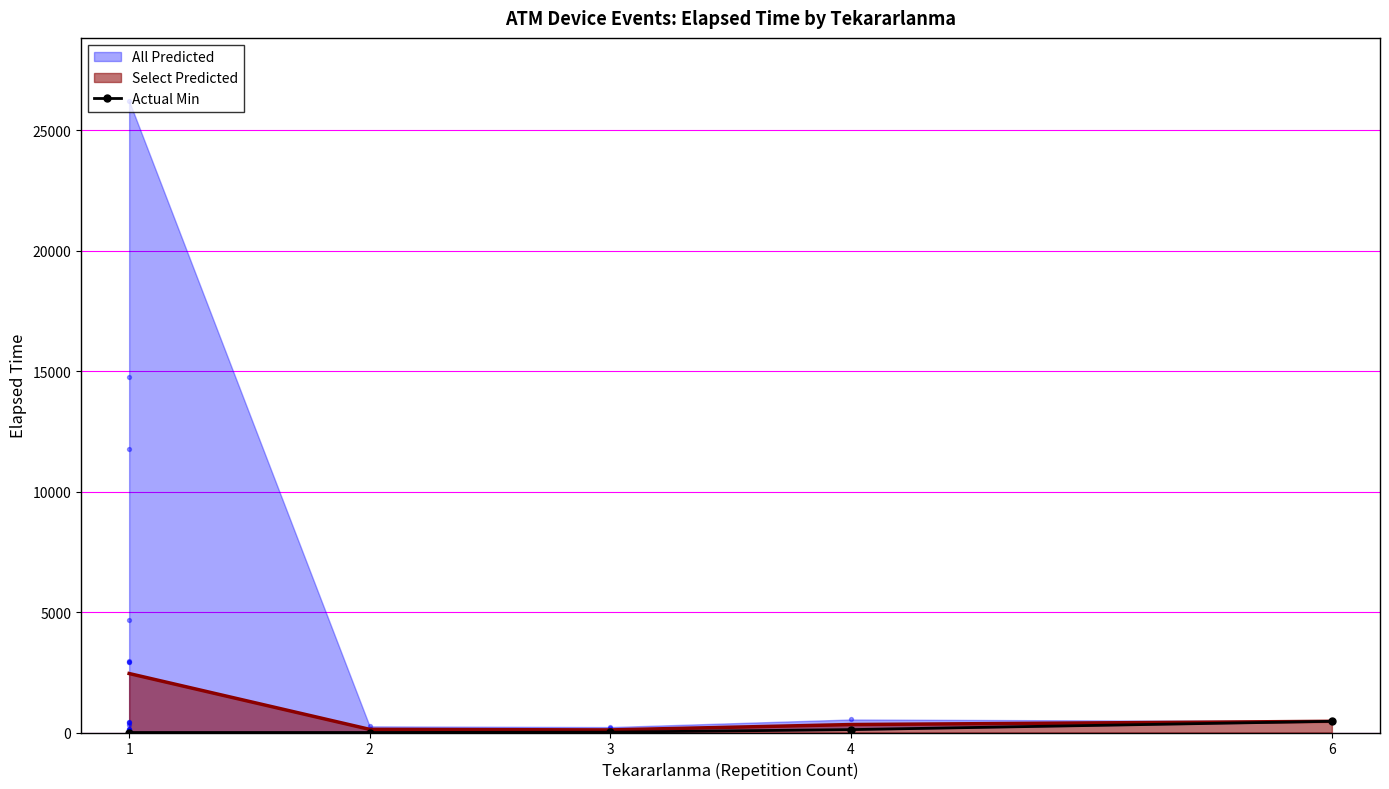

Between 6 and 2, which is larger?

6